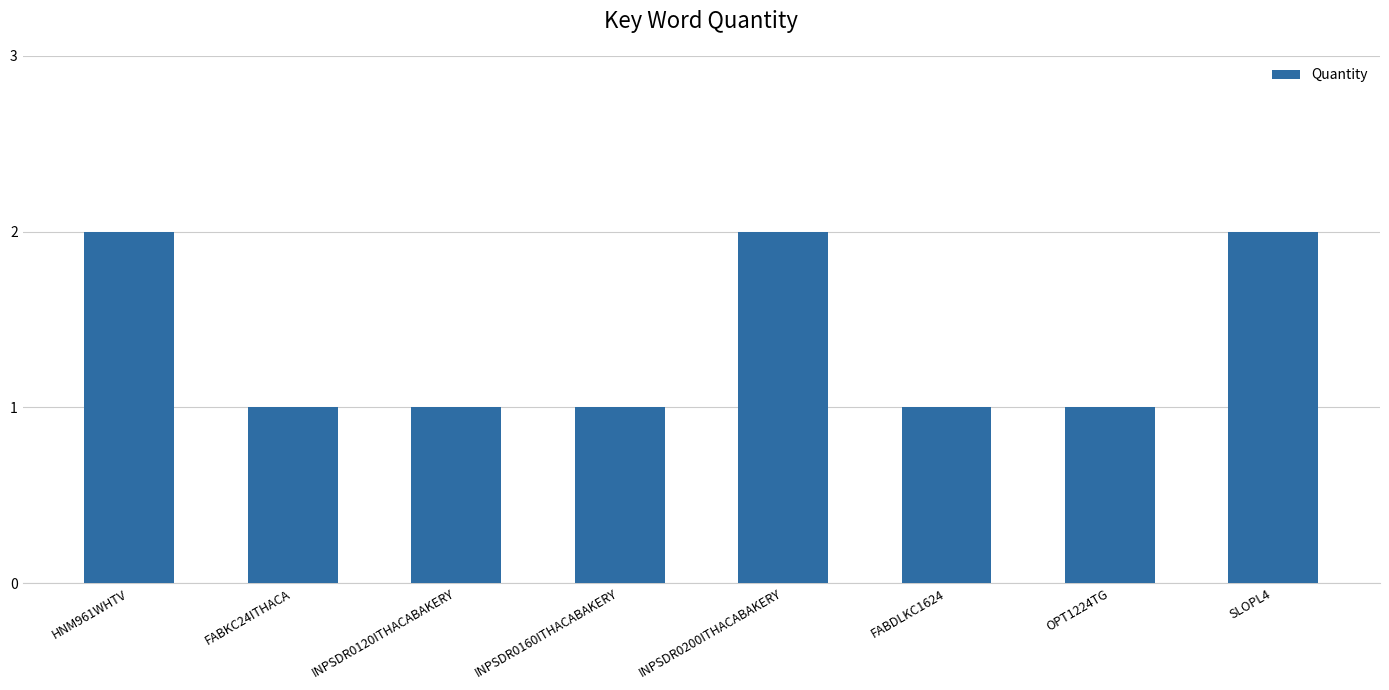

What is the label of the 8th bar from the left?

SLOPL4